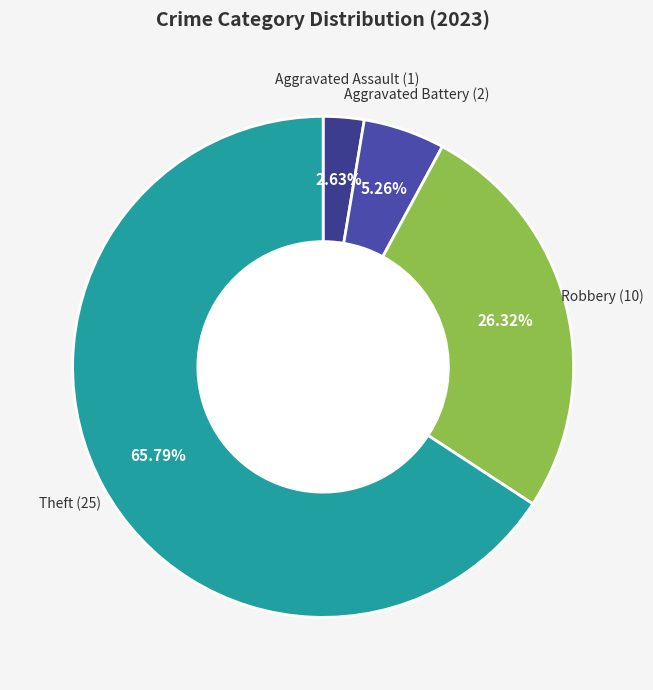

Is there a majority slice in this chart?

Yes